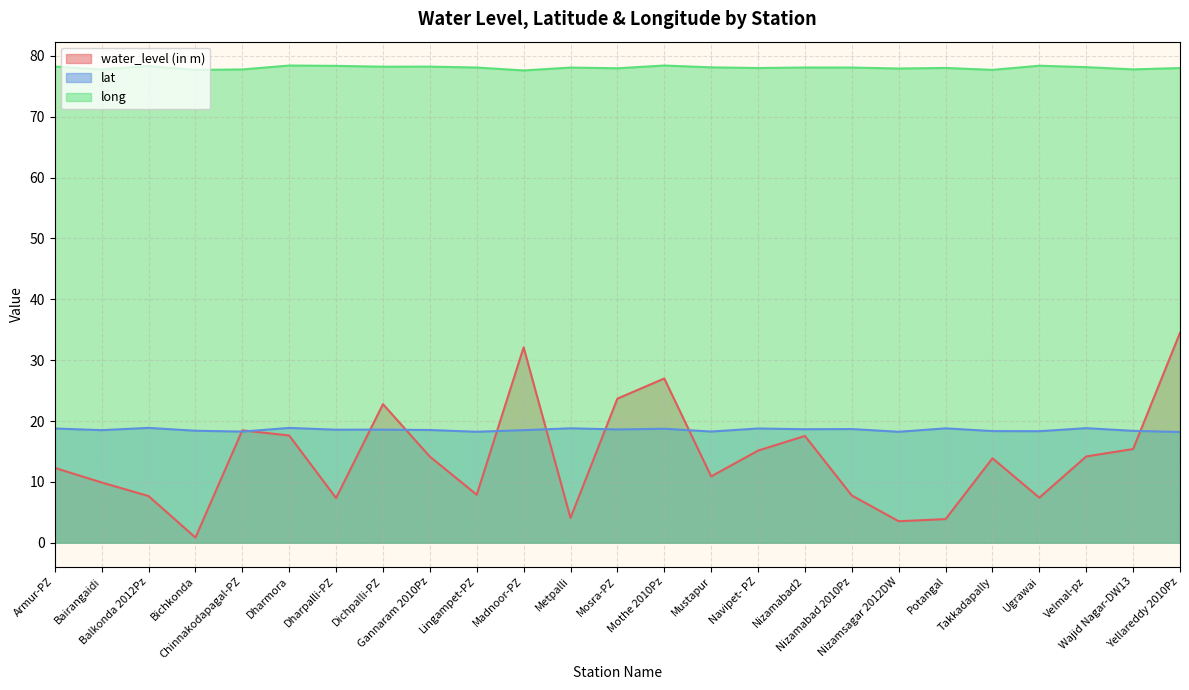

Is it true that water_level (in m) equals 4.8 at Navipet- PZ?

False